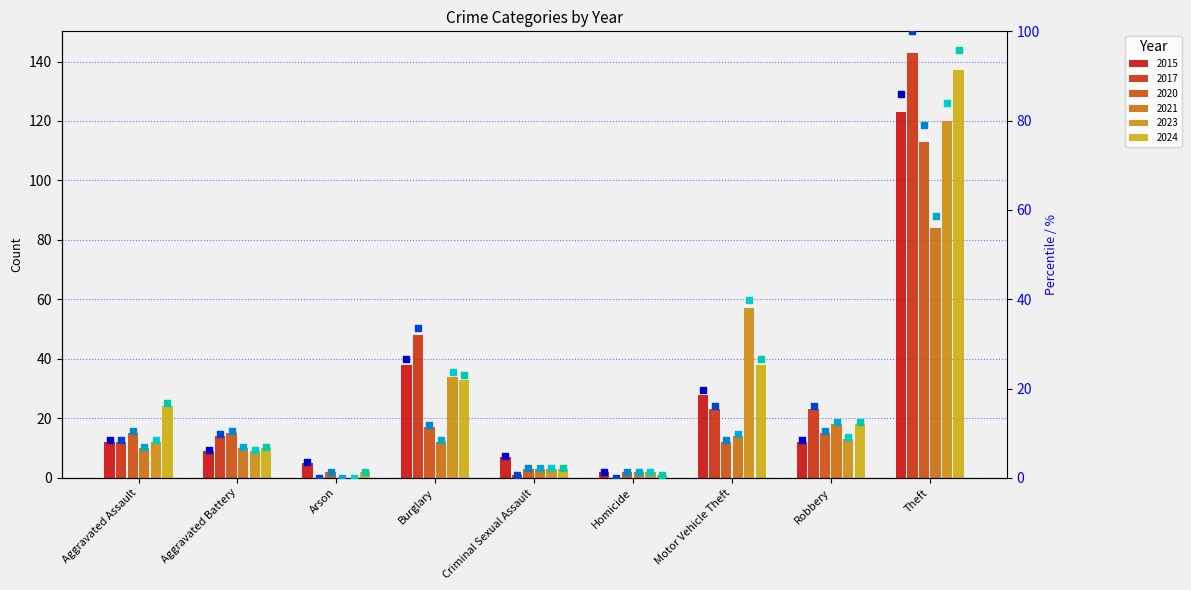

Which series has the largest total across all categories?

2024 %rank